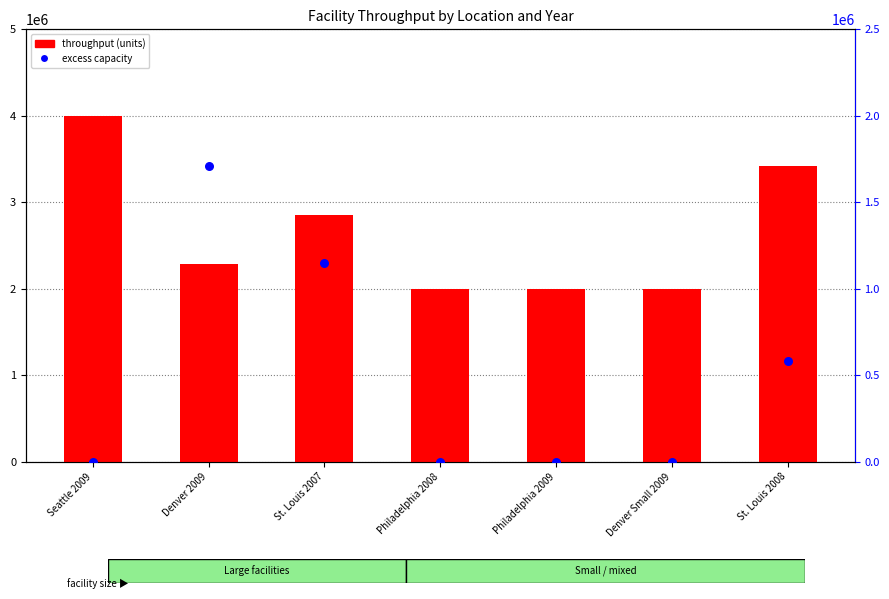

Is the value of throughput (units) at Philadelphia 2008 greater than the value of excess capacity at Philadelphia 2008?

Yes